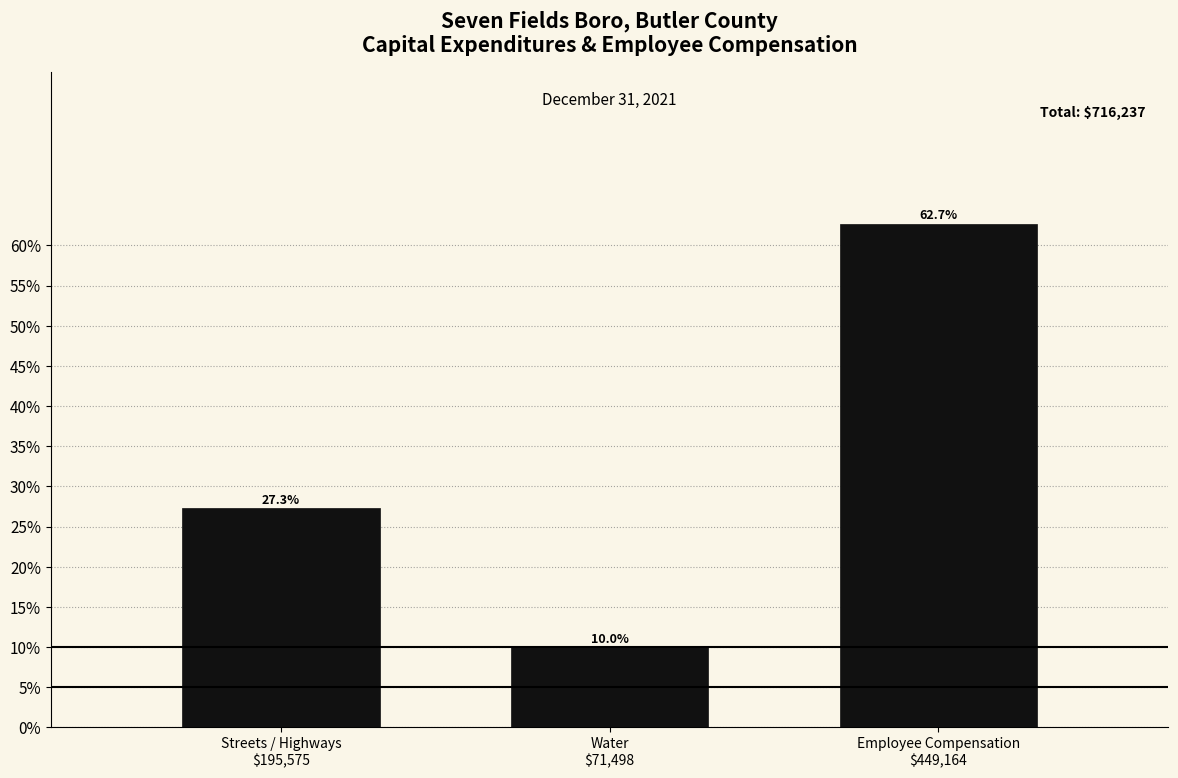

Reading left to right, list all the values displayed in this chart.

27.3	10.0	62.7